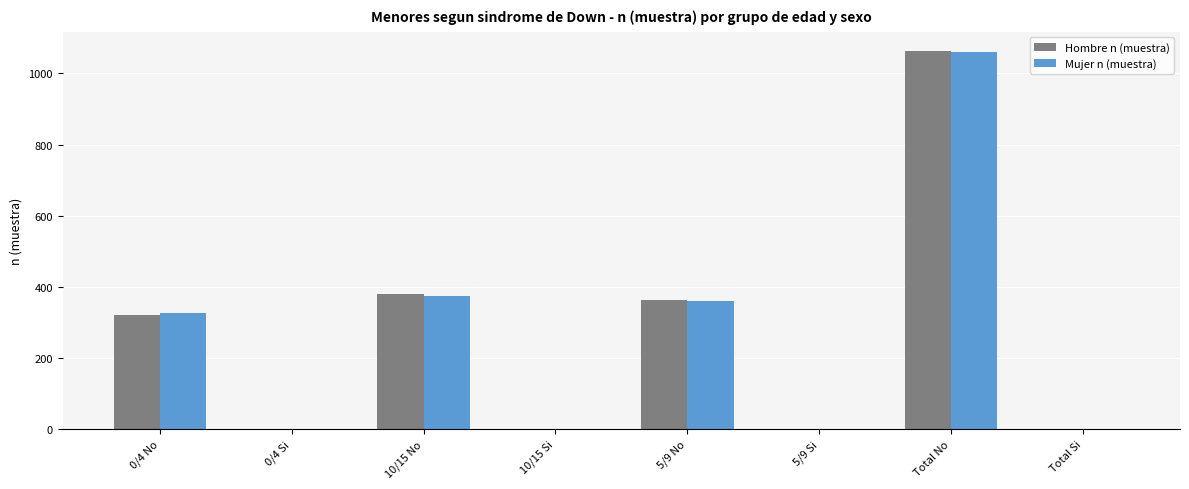

Between 0/4 No and 5/9 Si, which series saw the biggest shift?

Mujer n (muestra)